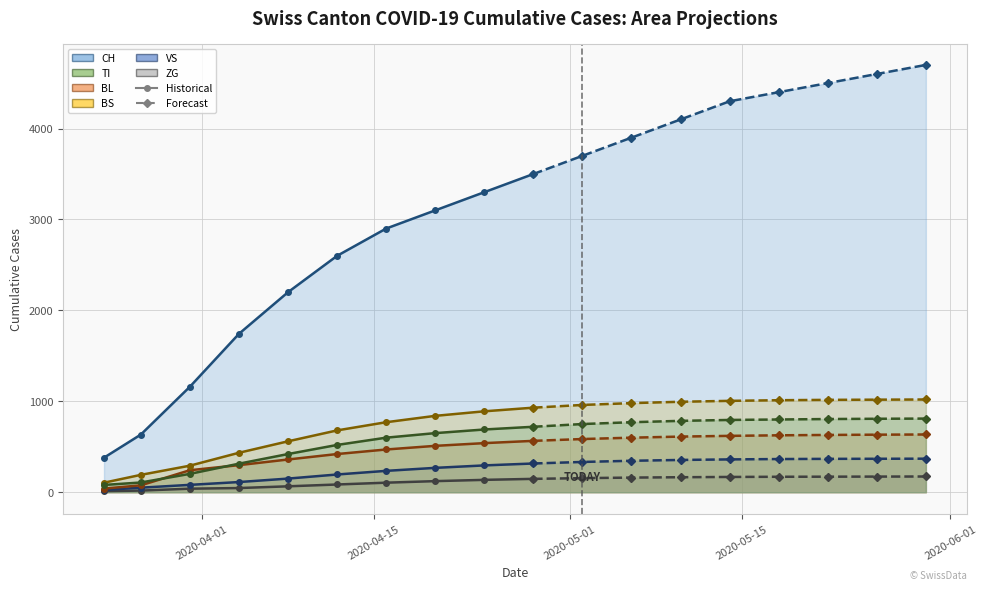

True or false: BL and VS cross at least once.

False